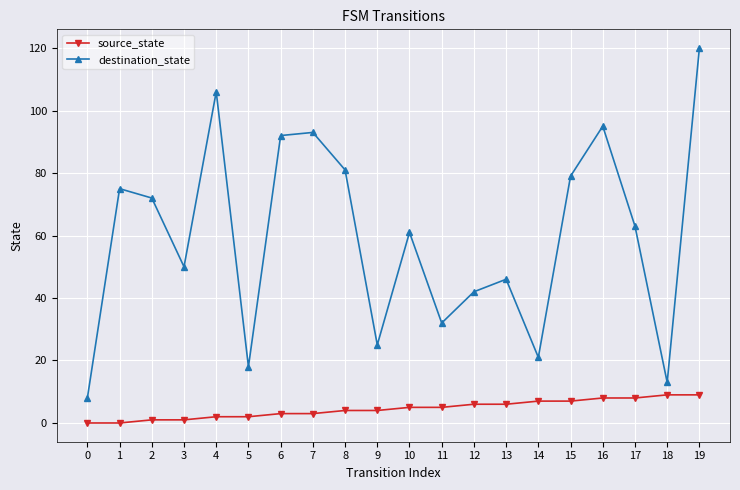

What is the highest value of the destination_state series?

120